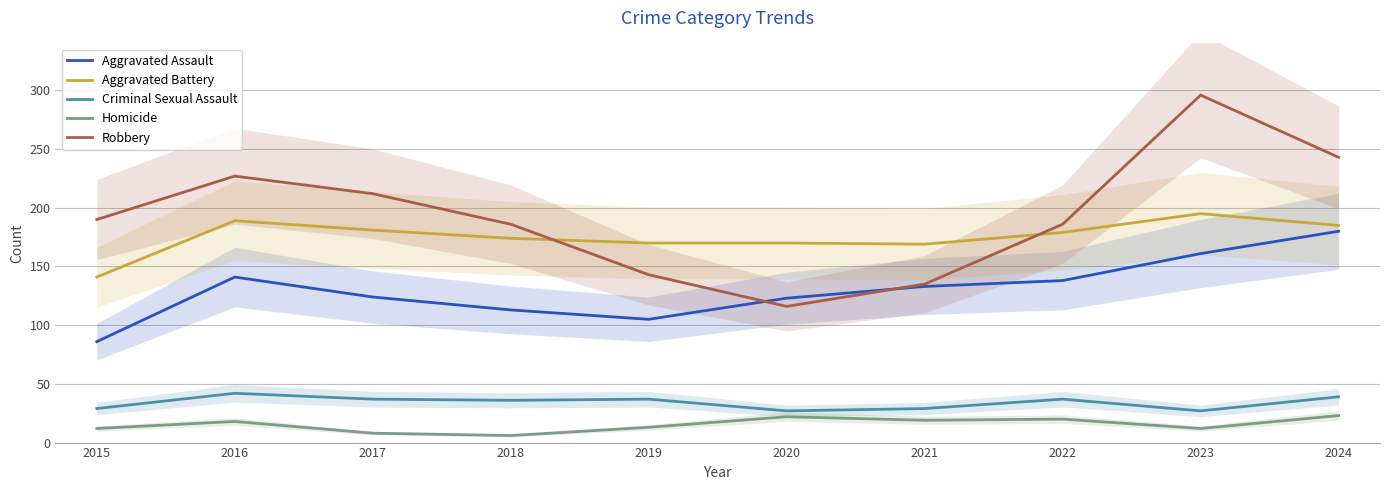

Which label corresponds to the largest value in the chart?

2023